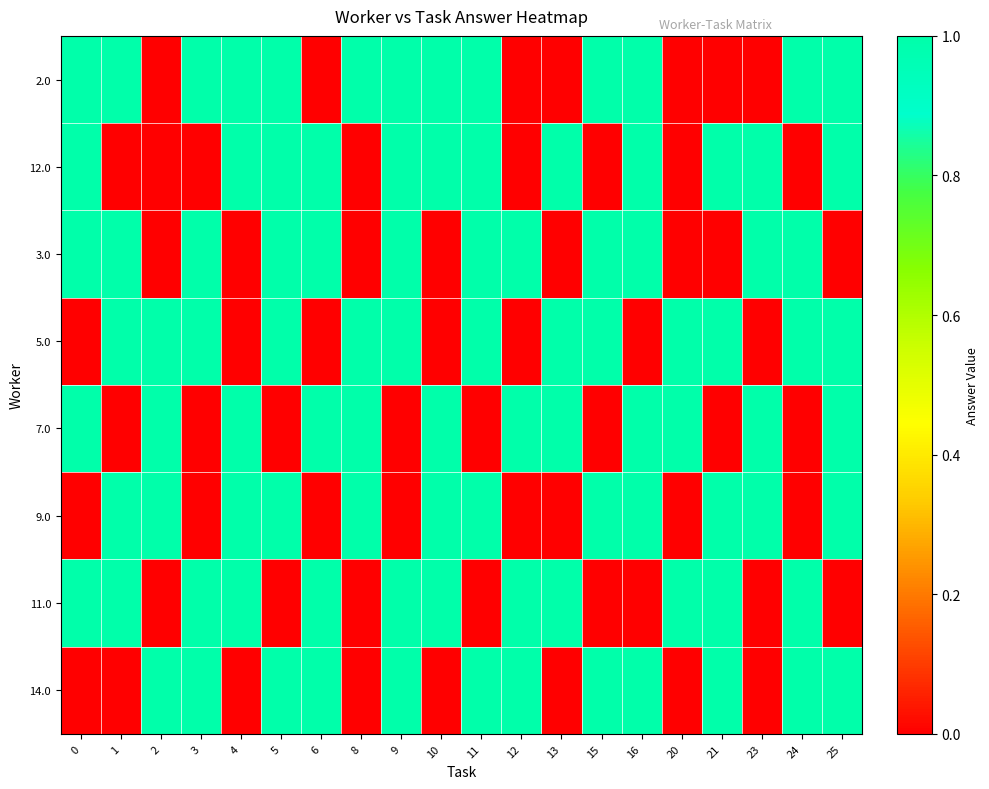

What is the total value across all series at 13?

4